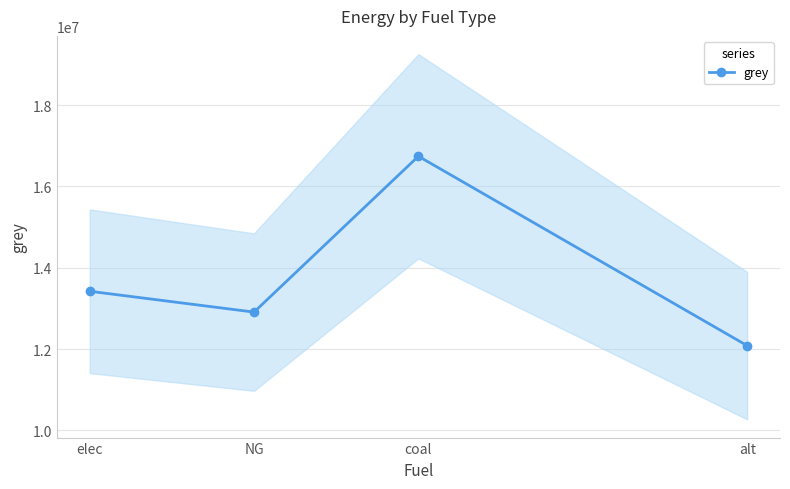

The chart shows a value of 16742188.6 at coal. True or false?

True